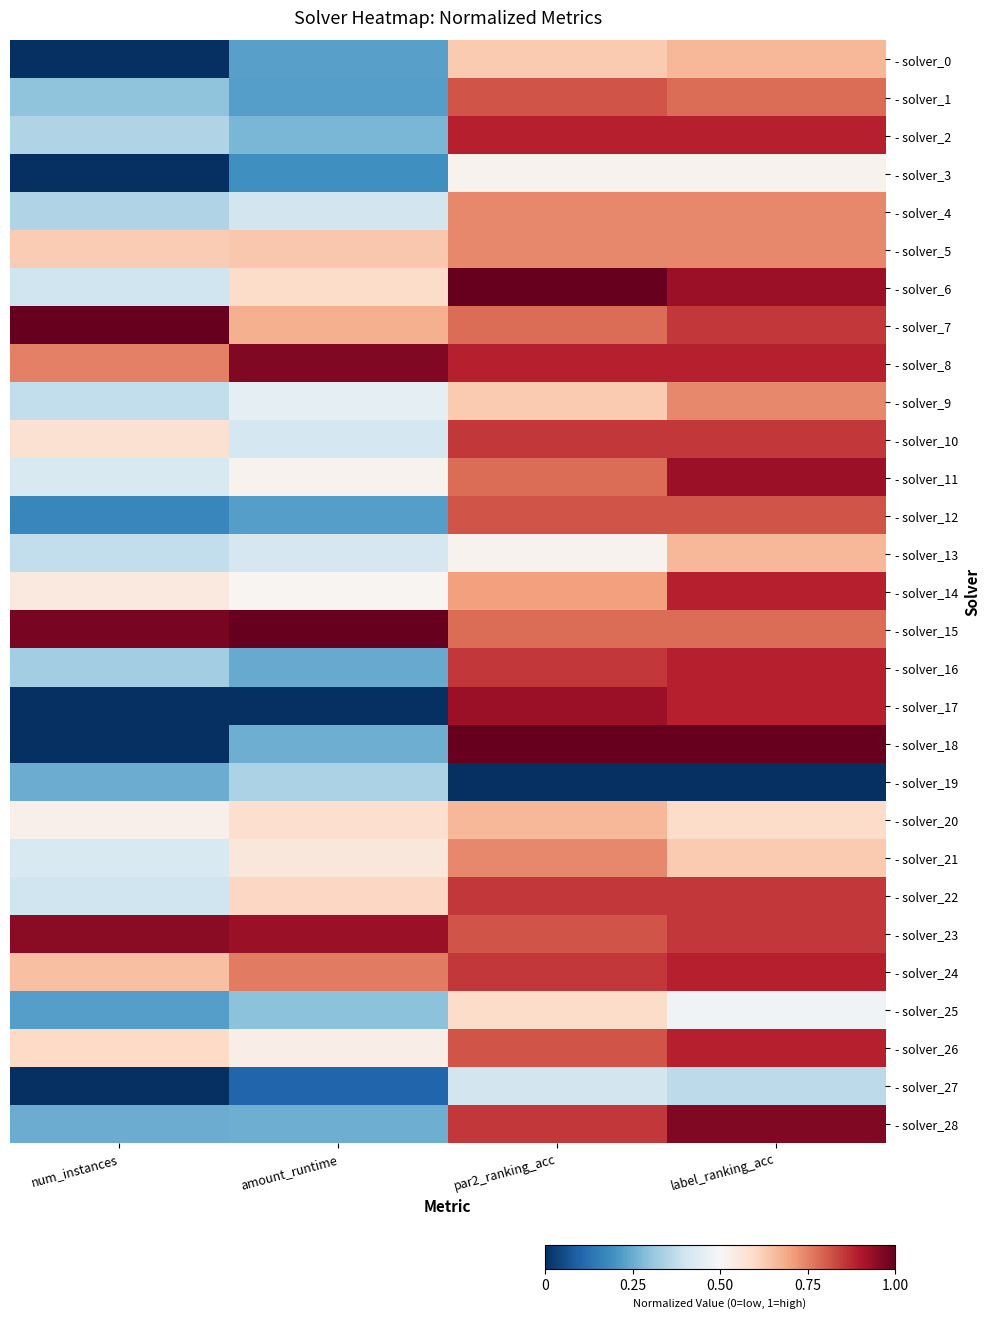

Reading right to left, transcribe all the data shown in this chart.

- solver_0: label_ranking_acc=0.7	par2_ranking_acc=0.6	amount_runtime=0.2	num_instances=0.0
- solver_1: label_ranking_acc=0.8	par2_ranking_acc=0.8	amount_runtime=0.2	num_instances=0.3
- solver_2: label_ranking_acc=0.9	par2_ranking_acc=0.9	amount_runtime=0.3	num_instances=0.3
- solver_3: label_ranking_acc=0.5	par2_ranking_acc=0.5	amount_runtime=0.2	num_instances=0.0
- solver_4: label_ranking_acc=0.7	par2_ranking_acc=0.7	amount_runtime=0.4	num_instances=0.3
- solver_5: label_ranking_acc=0.7	par2_ranking_acc=0.7	amount_runtime=0.6	num_instances=0.6
- solver_6: label_ranking_acc=0.9	par2_ranking_acc=1.0	amount_runtime=0.6	num_instances=0.4
- solver_7: label_ranking_acc=0.9	par2_ranking_acc=0.8	amount_runtime=0.7	num_instances=1.0
- solver_8: label_ranking_acc=0.9	par2_ranking_acc=0.9	amount_runtime=1.0	num_instances=0.8
- solver_9: label_ranking_acc=0.7	par2_ranking_acc=0.6	amount_runtime=0.5	num_instances=0.4
- solver_10: label_ranking_acc=0.9	par2_ranking_acc=0.9	amount_runtime=0.4	num_instances=0.6
- solver_11: label_ranking_acc=0.9	par2_ranking_acc=0.8	amount_runtime=0.5	num_instances=0.4
- solver_12: label_ranking_acc=0.8	par2_ranking_acc=0.8	amount_runtime=0.2	num_instances=0.2
- solver_13: label_ranking_acc=0.7	par2_ranking_acc=0.5	amount_runtime=0.4	num_instances=0.4
- solver_14: label_ranking_acc=0.9	par2_ranking_acc=0.7	amount_runtime=0.5	num_instances=0.6
- solver_15: label_ranking_acc=0.8	par2_ranking_acc=0.8	amount_runtime=1.0	num_instances=1.0
- solver_16: label_ranking_acc=0.9	par2_ranking_acc=0.9	amount_runtime=0.2	num_instances=0.3
- solver_17: label_ranking_acc=0.9	par2_ranking_acc=0.9	amount_runtime=0.0	num_instances=0.0
- solver_18: label_ranking_acc=1.0	par2_ranking_acc=1.0	amount_runtime=0.3	num_instances=0.0
- solver_19: label_ranking_acc=0.0	par2_ranking_acc=0.0	amount_runtime=0.3	num_instances=0.2
- solver_20: label_ranking_acc=0.6	par2_ranking_acc=0.7	amount_runtime=0.6	num_instances=0.5
- solver_21: label_ranking_acc=0.6	par2_ranking_acc=0.7	amount_runtime=0.6	num_instances=0.4
- solver_22: label_ranking_acc=0.9	par2_ranking_acc=0.9	amount_runtime=0.6	num_instances=0.4
- solver_23: label_ranking_acc=0.9	par2_ranking_acc=0.8	amount_runtime=0.9	num_instances=0.9
- solver_24: label_ranking_acc=0.9	par2_ranking_acc=0.9	amount_runtime=0.8	num_instances=0.7
- solver_25: label_ranking_acc=0.5	par2_ranking_acc=0.6	amount_runtime=0.3	num_instances=0.2
- solver_26: label_ranking_acc=0.9	par2_ranking_acc=0.8	amount_runtime=0.5	num_instances=0.6
- solver_27: label_ranking_acc=0.4	par2_ranking_acc=0.4	amount_runtime=0.1	num_instances=0.0
- solver_28: label_ranking_acc=1.0	par2_ranking_acc=0.9	amount_runtime=0.3	num_instances=0.2